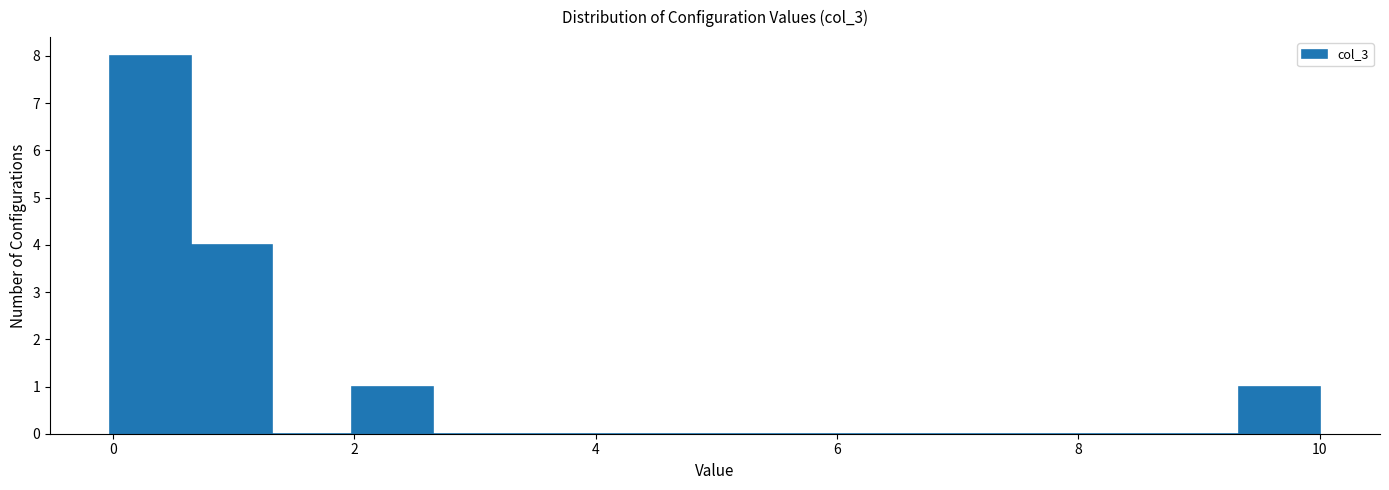

Read against the x-axis, roughly where is the centre of the tallest bar?

0.4